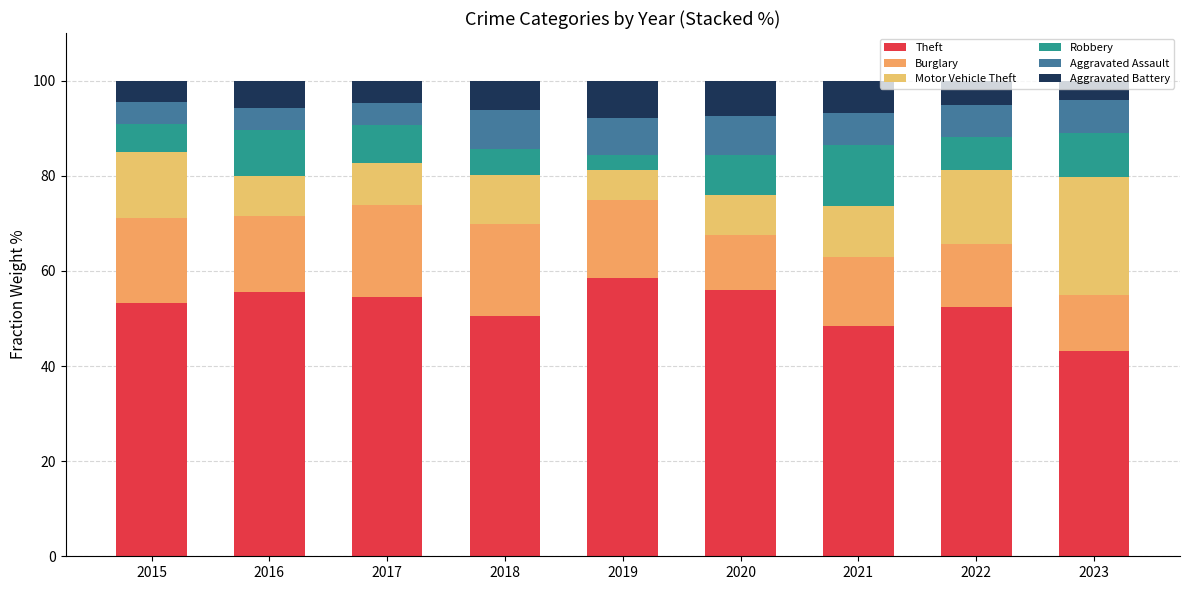

How many data points does each series have?

9